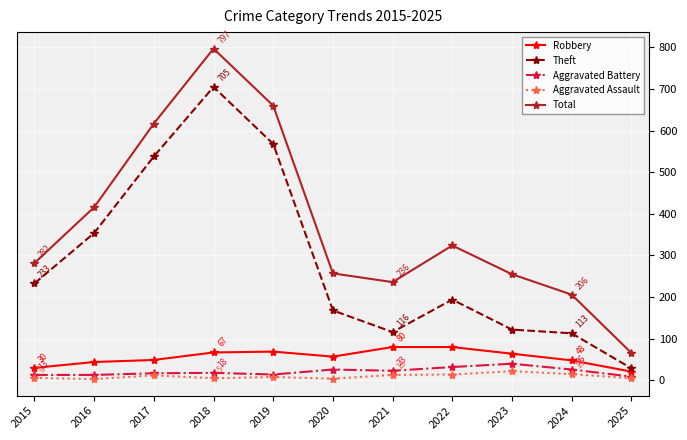

Is the value of Robbery at 2017 greater than the value of Aggravated Battery at 2024?

Yes